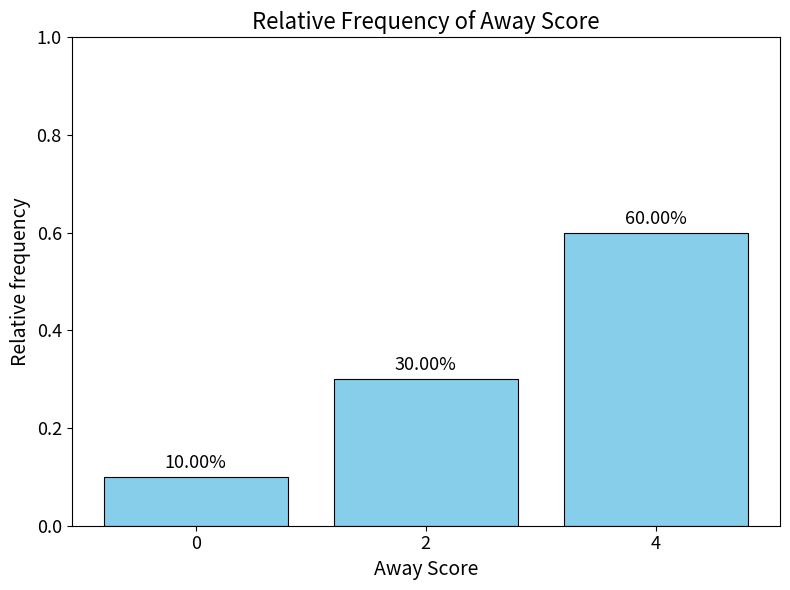

Are the bars horizontal?

No